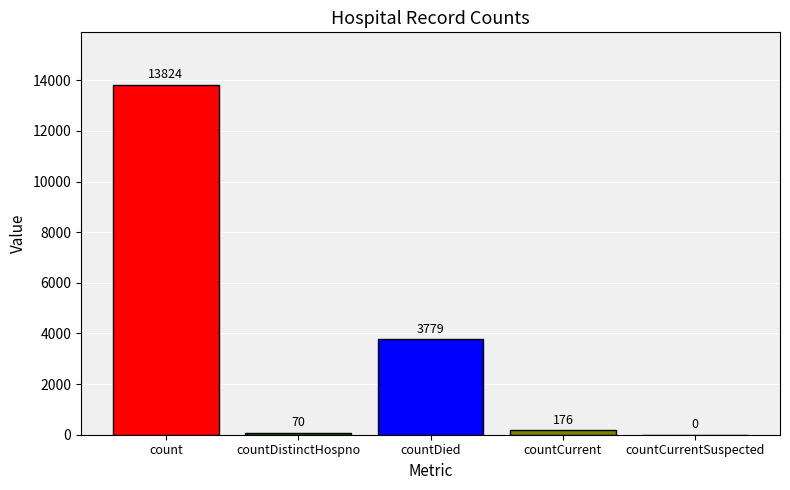

Count the number of data series in this chart.

1